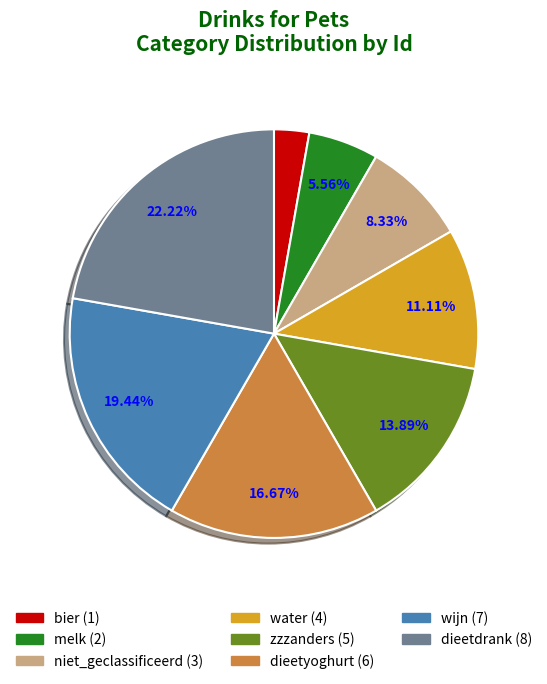

Count the number of slices in the pie.

8